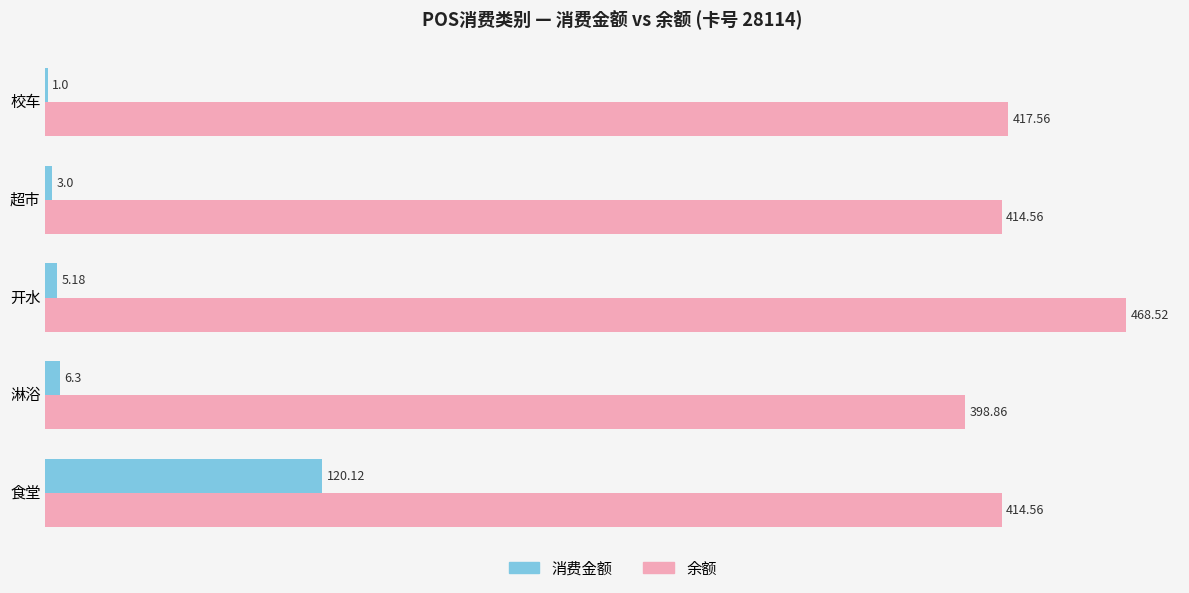

At which label is 余额 closest to 433?

校车